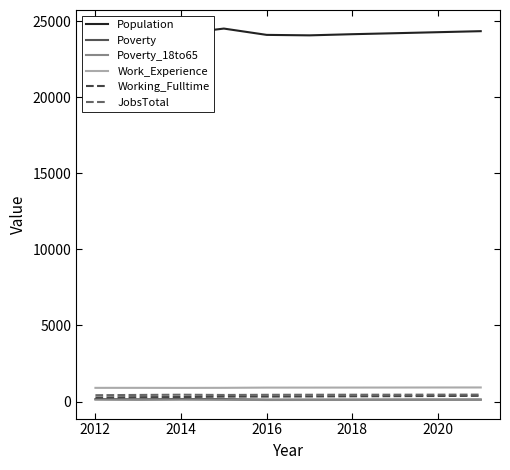

How many data points in Poverty_18to65 are above 106?

4